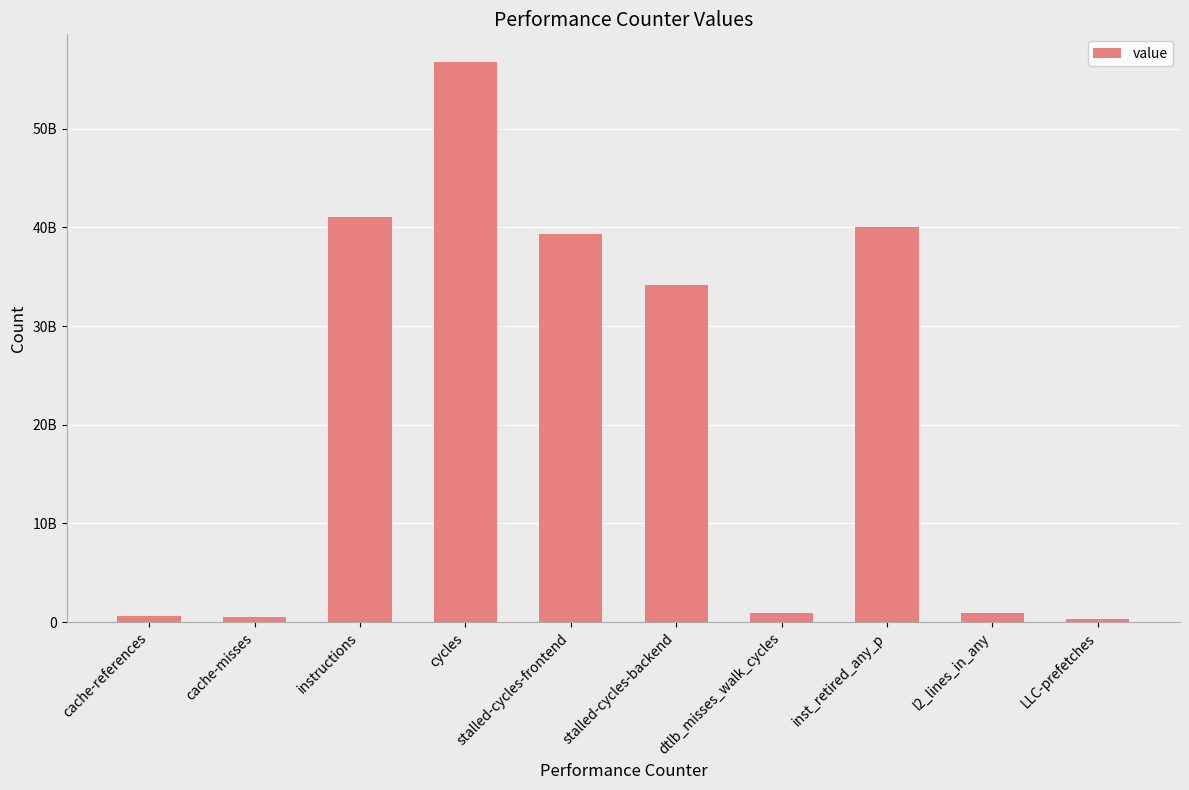

At which label is the value closest to 28512195433?

stalled-cycles-backend